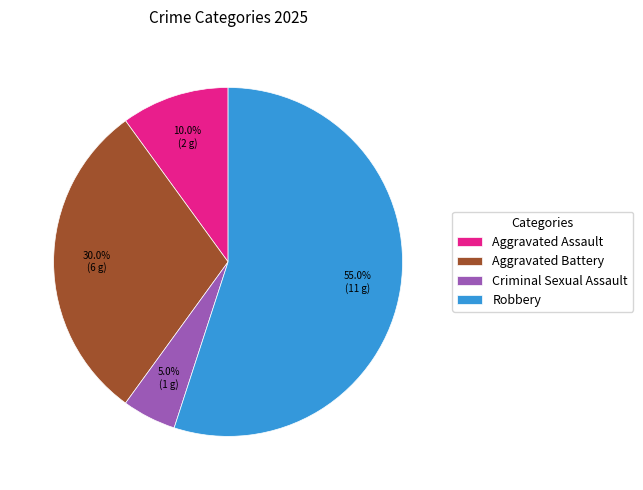

What is the smallest slice in the pie chart?

Criminal Sexual Assault